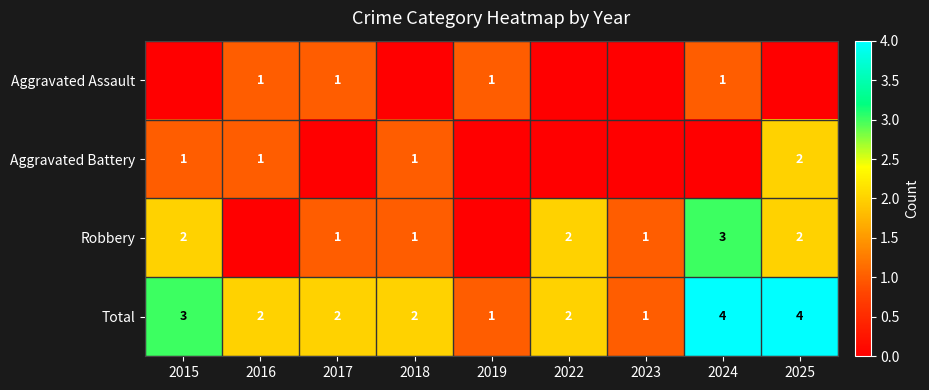

True or false: Aggravated Battery has a value of 0 at 2016.

False